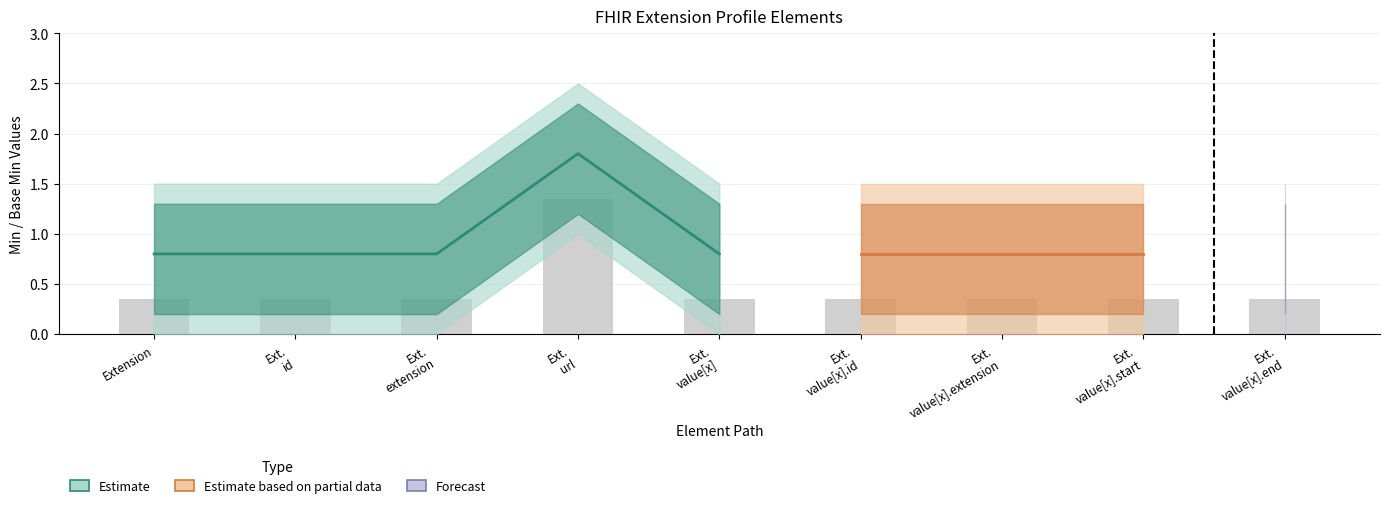

Which series has the largest range (max minus min)?

Estimate